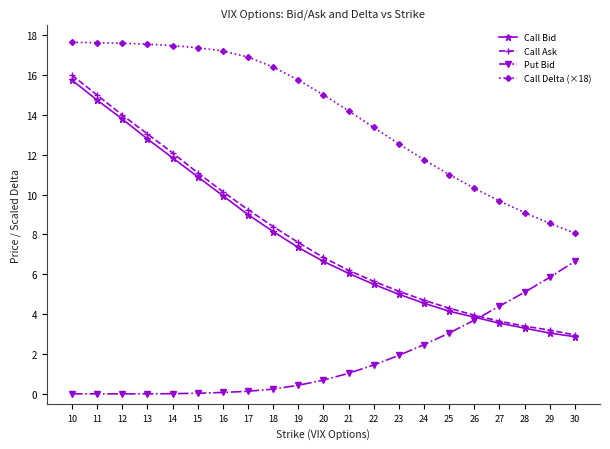

What is the highest value of the Put Bid series?

6.7